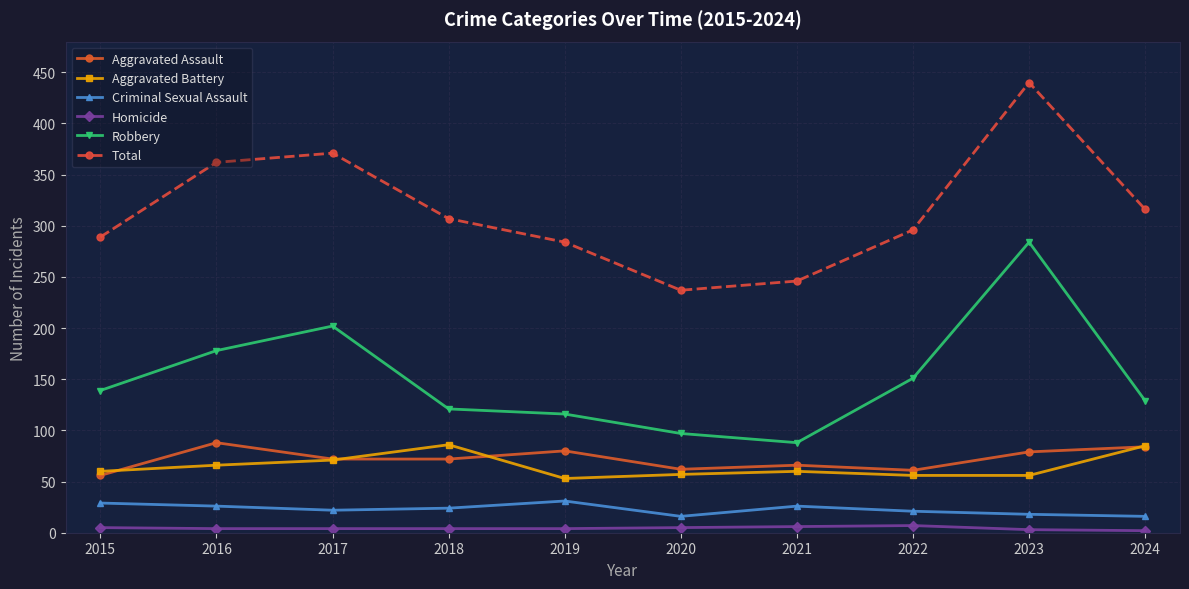

The Total series shows 83 at 2017. True or false?

False